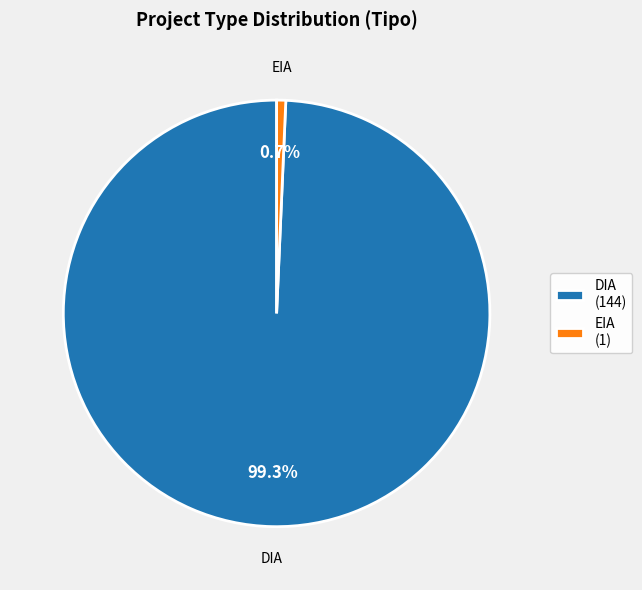

Count the number of slices in the pie.

2